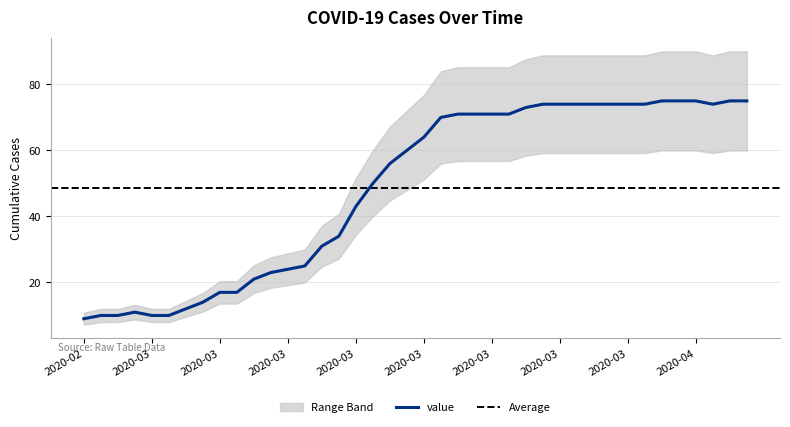

Where does the data first go above 64?

2020-03-19